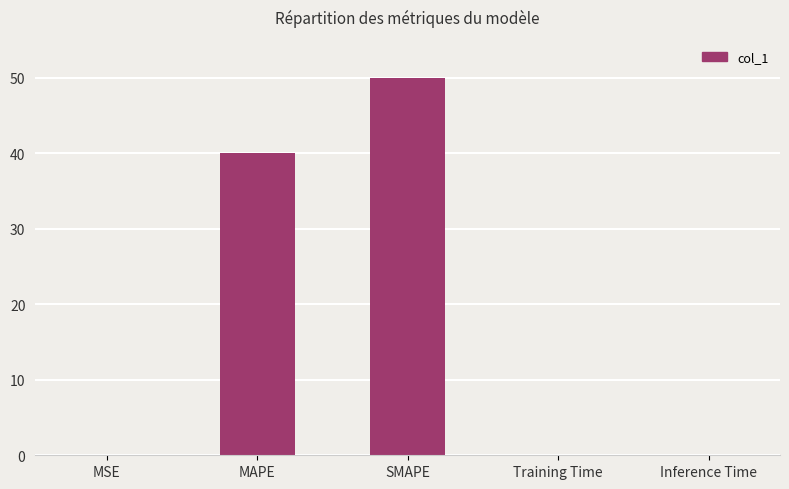

True or false: the data shows 8.8 at MAPE.

False